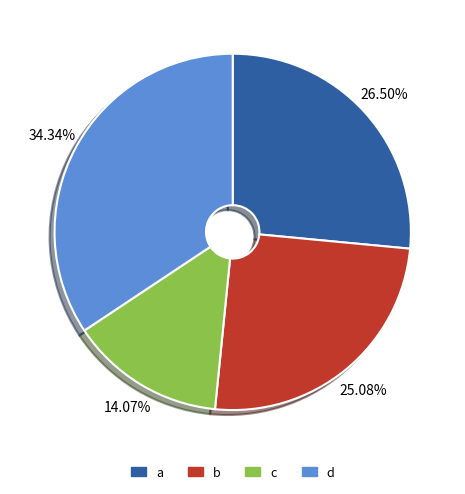

To the nearest percent, what portion does b represent?

25%